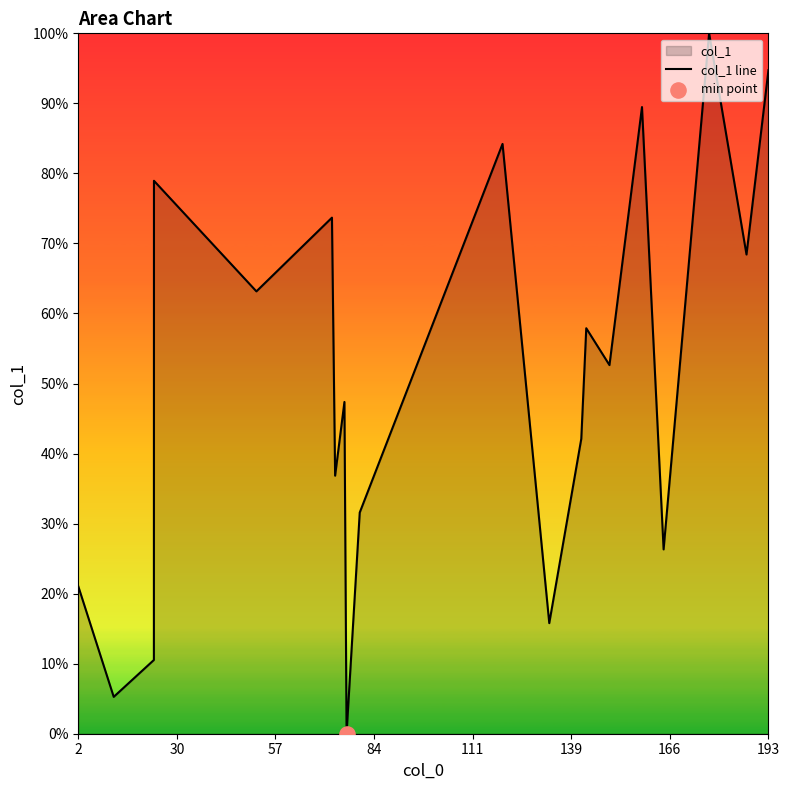

Between 84 and 2, which is larger?

84